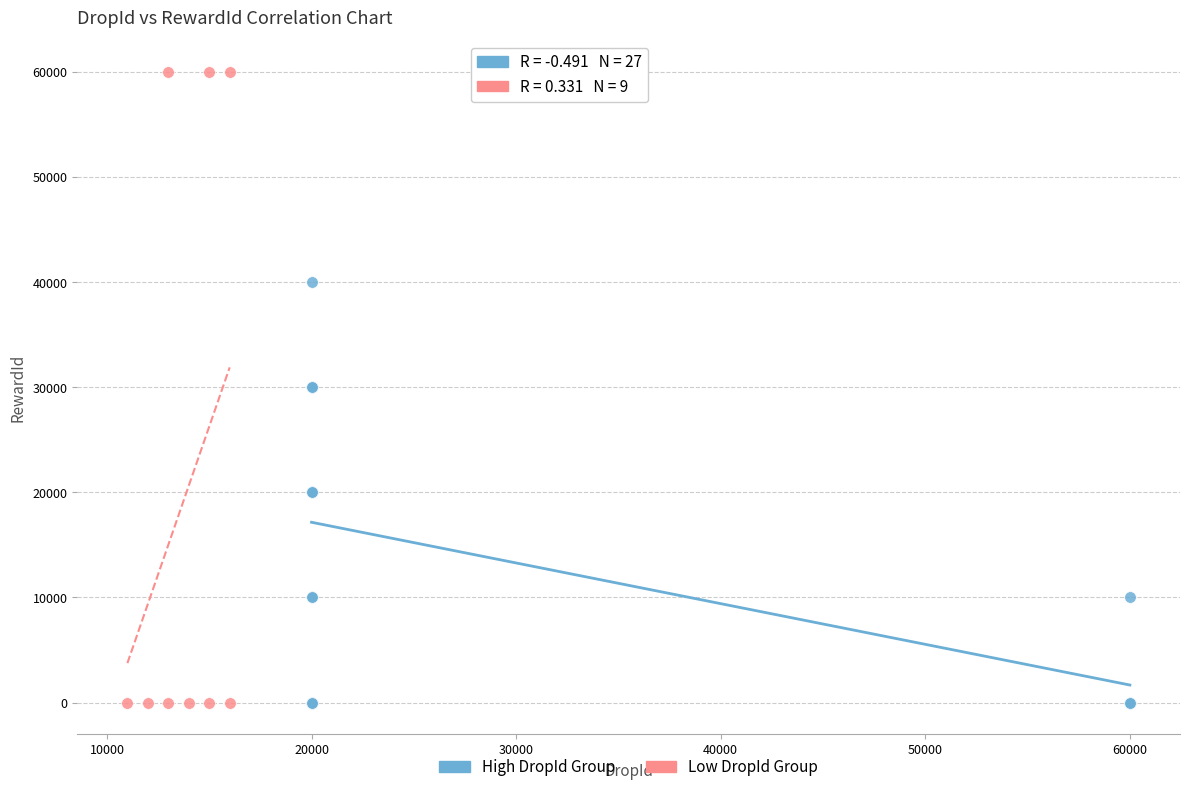

Which series reaches the maximum Y coordinate?

Low DropId Group